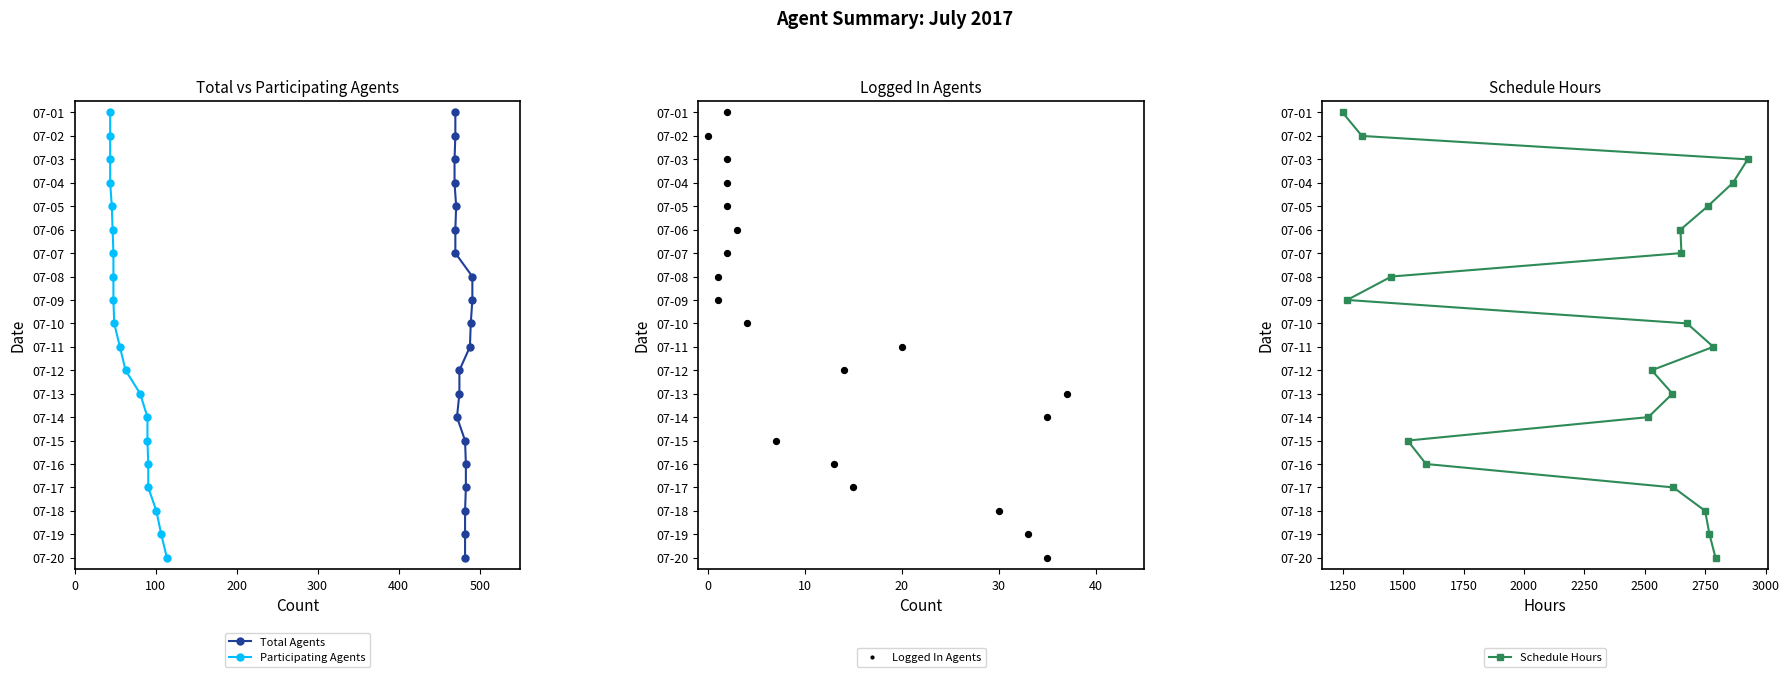

Which series contains the lowest Y value?

Total Agents